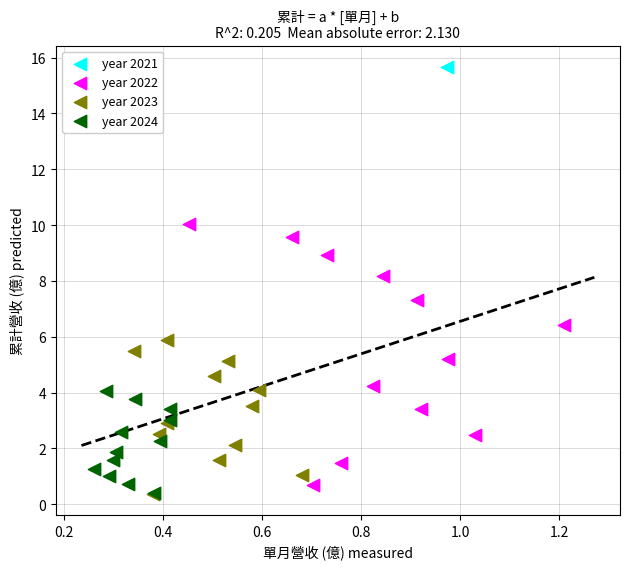

What are all the series names shown in the legend?

year 2021, year 2022, year 2023, year 2024